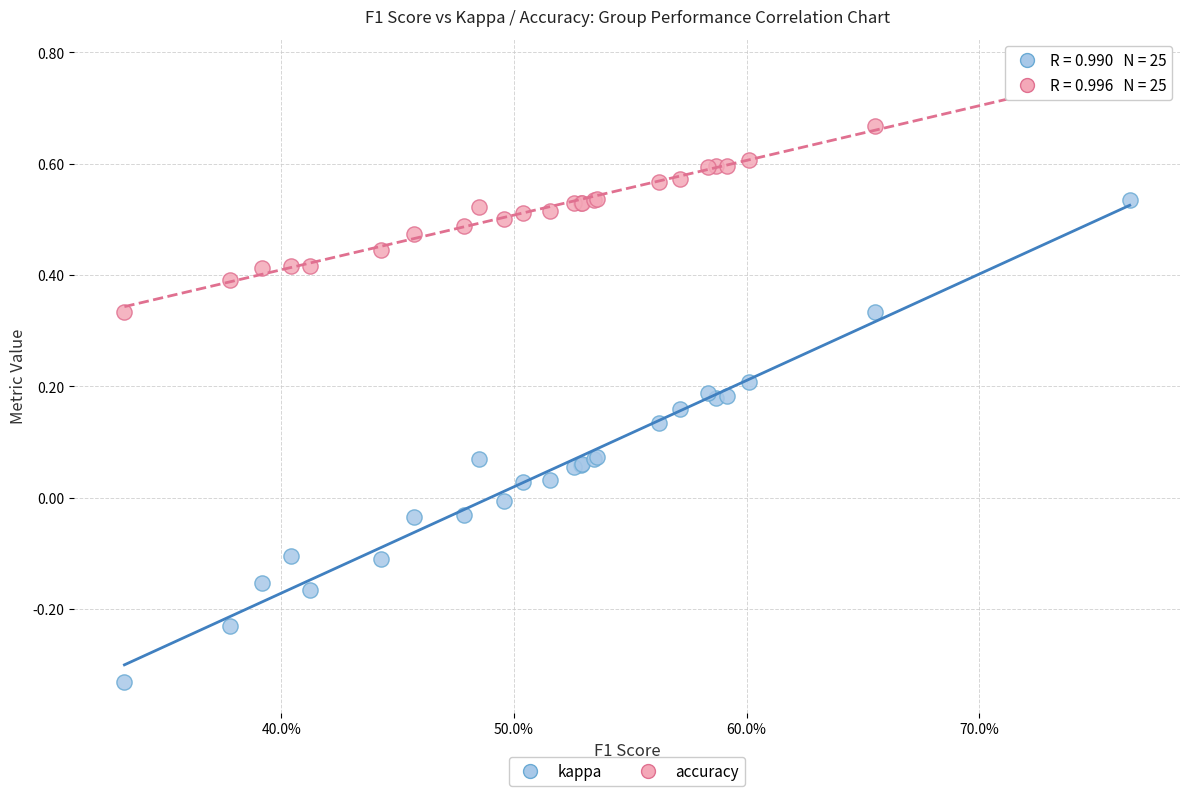

What are all the series names shown in the legend?

kappa, accuracy